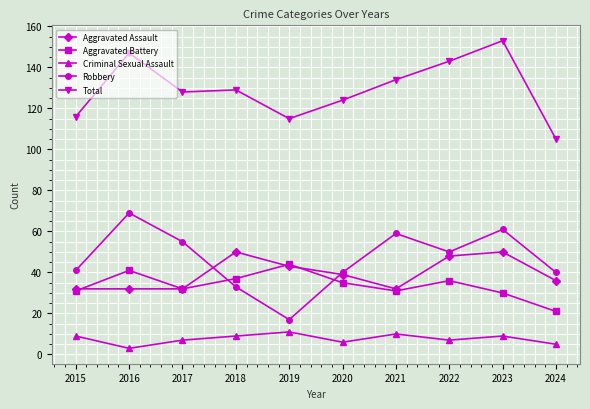

What is the difference between the maximum and minimum values in the Criminal Sexual Assault series?

8